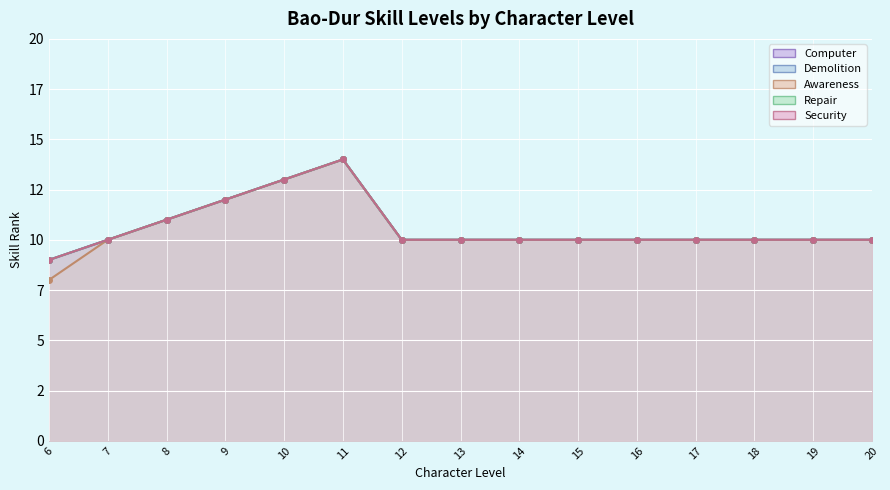

How many data points does each series have?

15